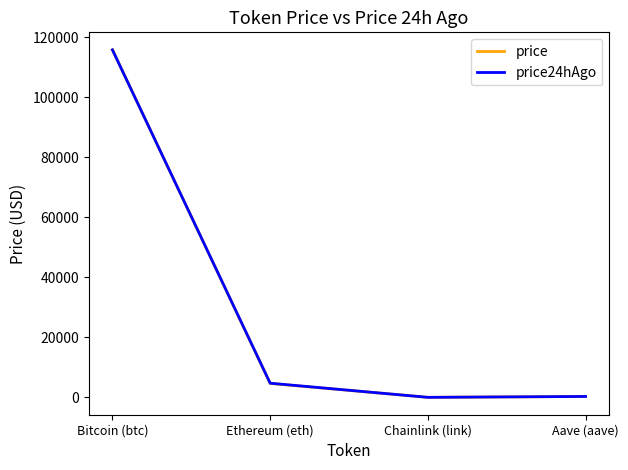

The value of price24hAgo at Bitcoin (btc) is 115783.0. True or false?

True